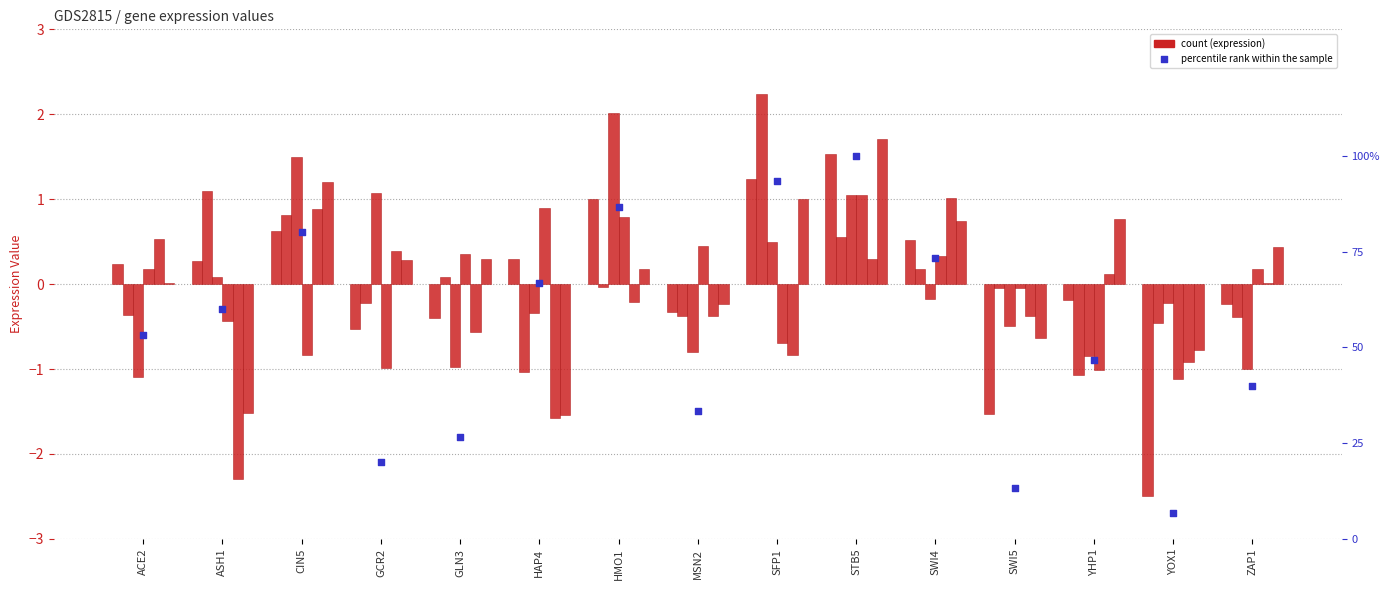

Is the value of 60_r1 at YOX1 greater than the value of 15_r3 at CIN5?

No